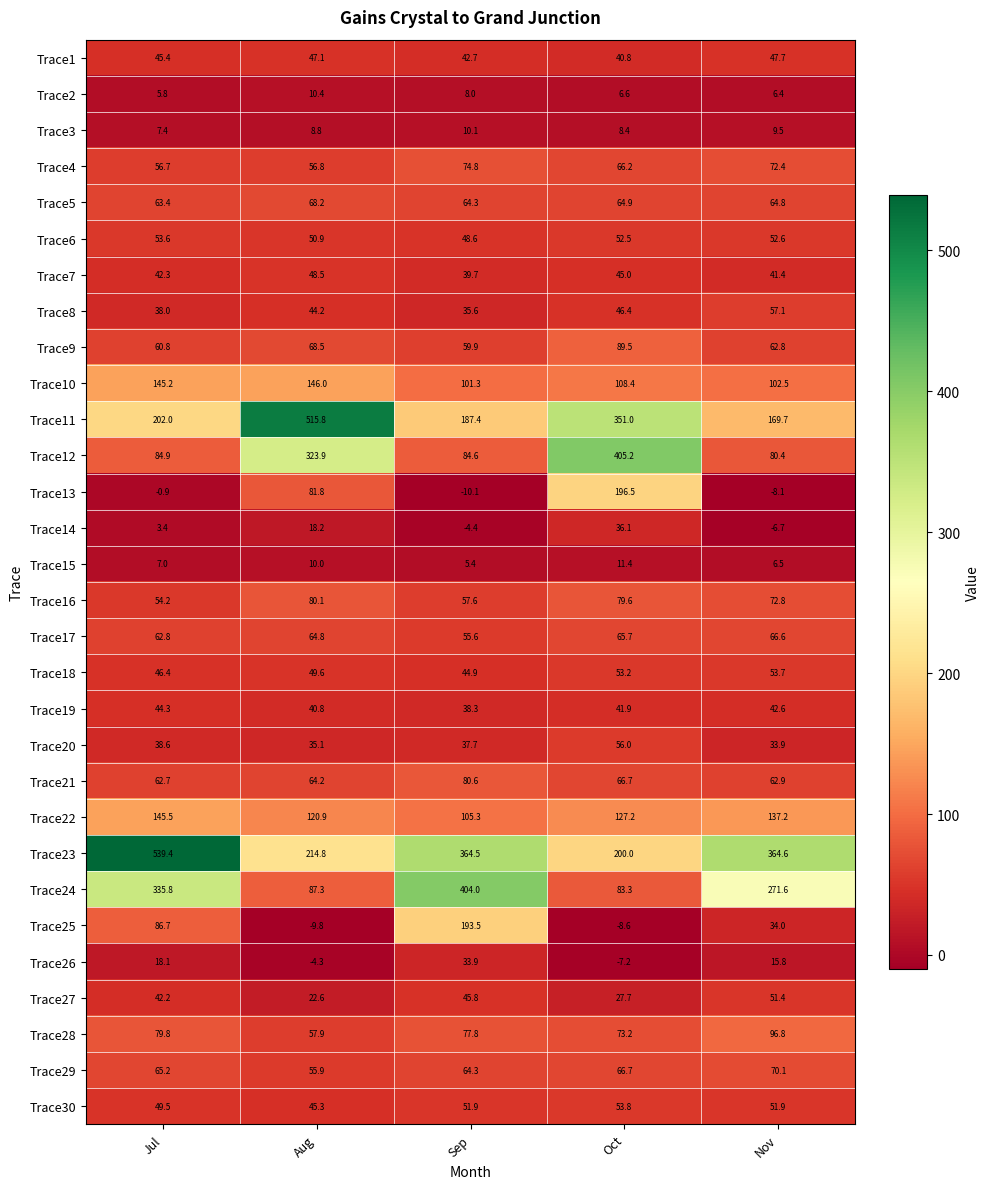

At which category does the chart reach its minimum across all series?

Sep